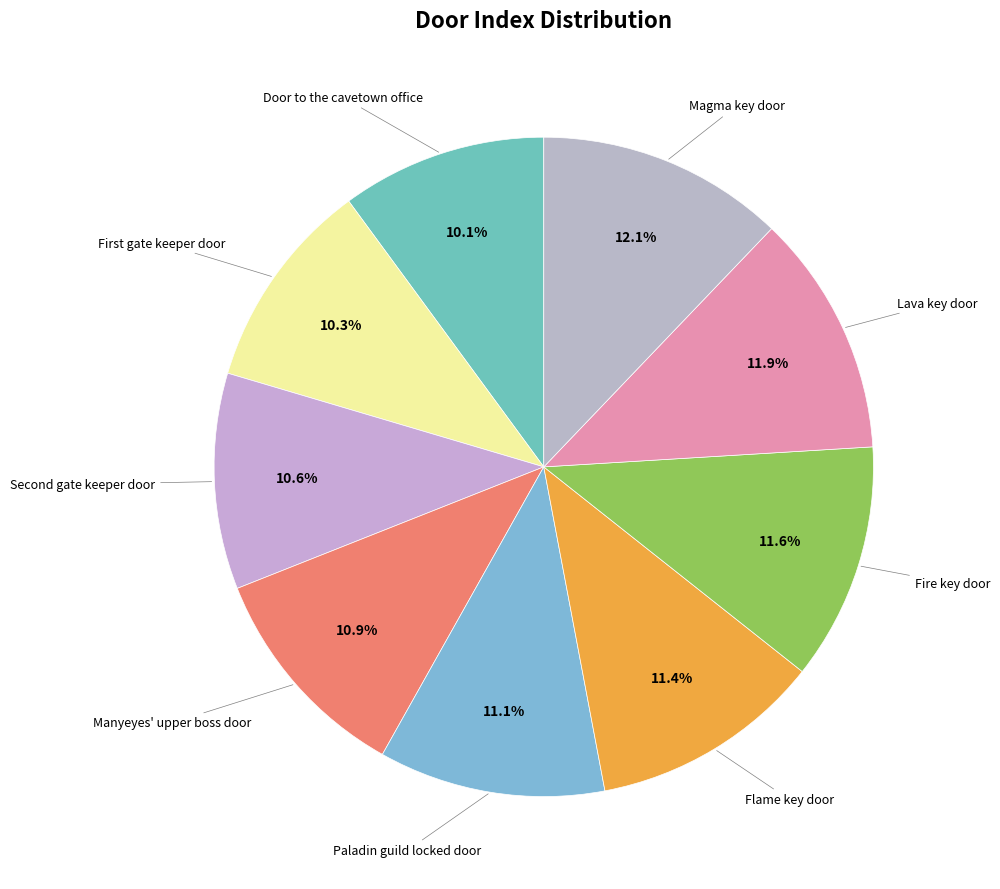

Rank the categories by value from highest to lowest.

Magma key door, Lava key door, Fire key door, Flame key door, Paladin guild locked door, Manyeyes' upper boss door, Second gate keeper door, First gate keeper door, Door to the cavetown office